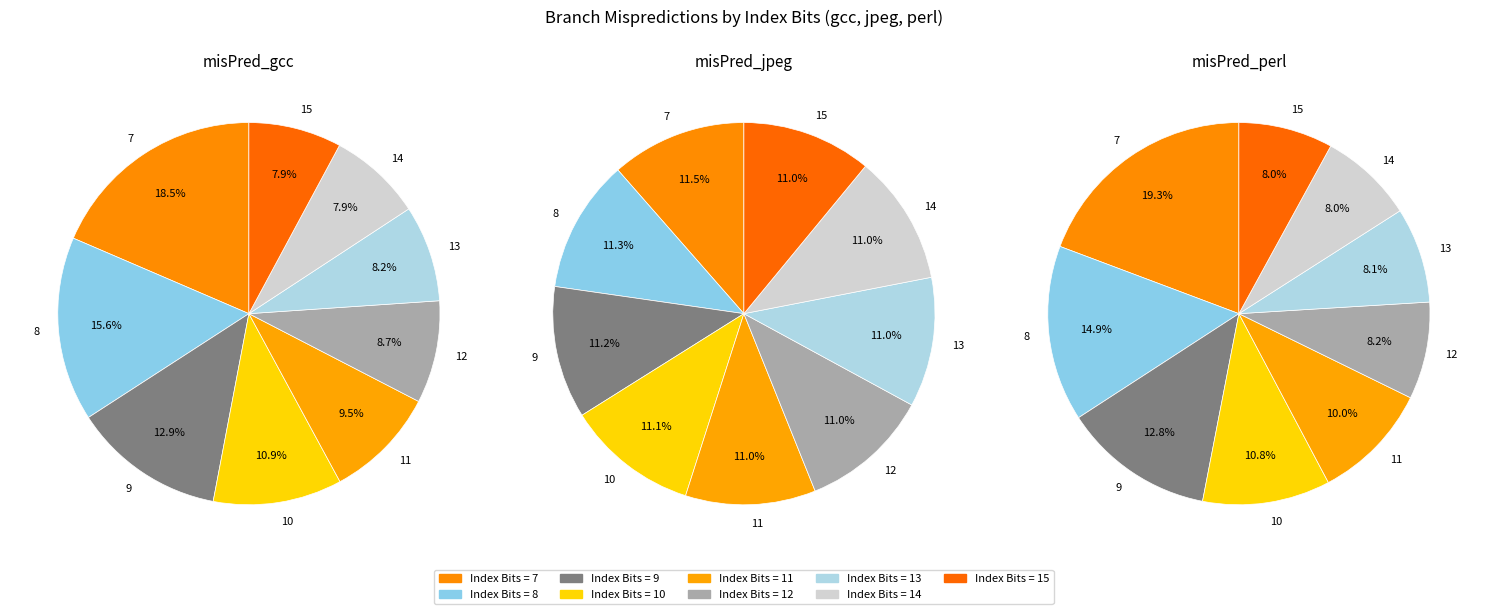

The 9 slice represents 24% of the pie. True or false?

False